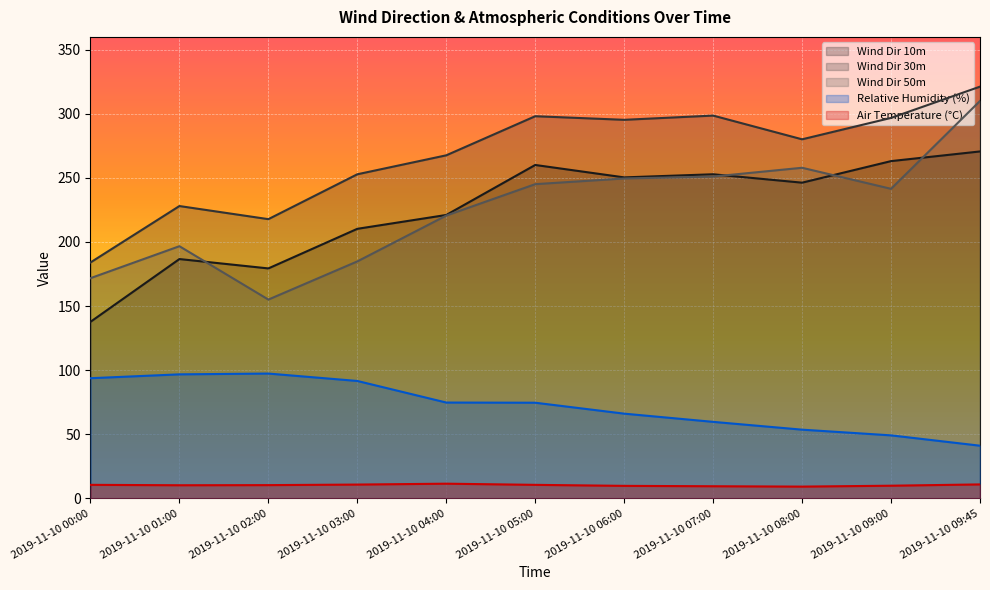

Reading left to right, transcribe all the data shown in this chart.

Wind Dir 10m: 2019-11-10 00:00=137.7	2019-11-10 01:00=186.7	2019-11-10 02:00=179.4	2019-11-10 03:00=210.3	2019-11-10 04:00=221.1	2019-11-10 05:00=260.1	2019-11-10 06:00=250.4	2019-11-10 07:00=252.8	2019-11-10 08:00=246.3	2019-11-10 09:00=263.1	2019-11-10 09:45=270.6
Wind Dir 30m: 2019-11-10 00:00=184.0	2019-11-10 01:00=228.0	2019-11-10 02:00=217.8	2019-11-10 03:00=252.8	2019-11-10 04:00=267.6	2019-11-10 05:00=298.1	2019-11-10 06:00=295.3	2019-11-10 07:00=298.6	2019-11-10 08:00=280.1	2019-11-10 09:00=296.8	2019-11-10 09:45=321.2
Wind Dir 50m: 2019-11-10 00:00=171.8	2019-11-10 01:00=196.7	2019-11-10 02:00=155.1	2019-11-10 03:00=184.9	2019-11-10 04:00=220.6	2019-11-10 05:00=245.1	2019-11-10 06:00=249.5	2019-11-10 07:00=251.1	2019-11-10 08:00=257.9	2019-11-10 09:00=241.5	2019-11-10 09:45=310.0
Relative Humidity (%): 2019-11-10 00:00=93.7	2019-11-10 01:00=96.8	2019-11-10 02:00=97.4	2019-11-10 03:00=91.6	2019-11-10 04:00=74.8	2019-11-10 05:00=74.6	2019-11-10 06:00=66.1	2019-11-10 07:00=59.7	2019-11-10 08:00=53.6	2019-11-10 09:00=49.2	2019-11-10 09:45=41.1
Air Temperature (°C): 2019-11-10 00:00=10.6	2019-11-10 01:00=10.2	2019-11-10 02:00=10.3	2019-11-10 03:00=10.8	2019-11-10 04:00=11.5	2019-11-10 05:00=10.6	2019-11-10 06:00=9.8	2019-11-10 07:00=9.5	2019-11-10 08:00=9.2	2019-11-10 09:00=9.9	2019-11-10 09:45=10.9